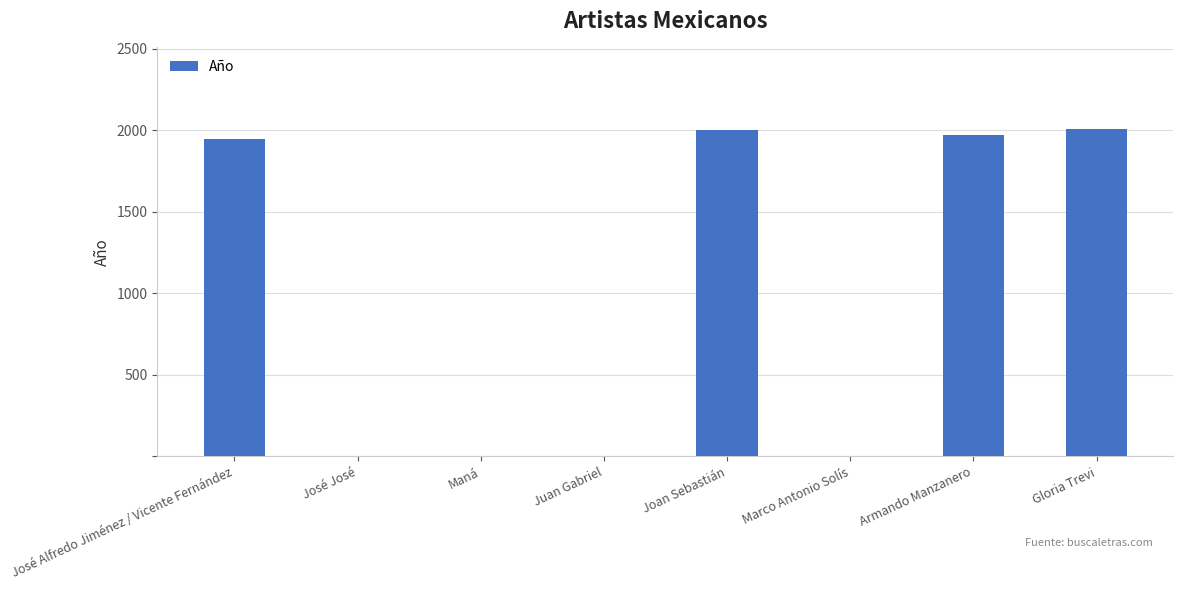

Are the bars horizontal?

No